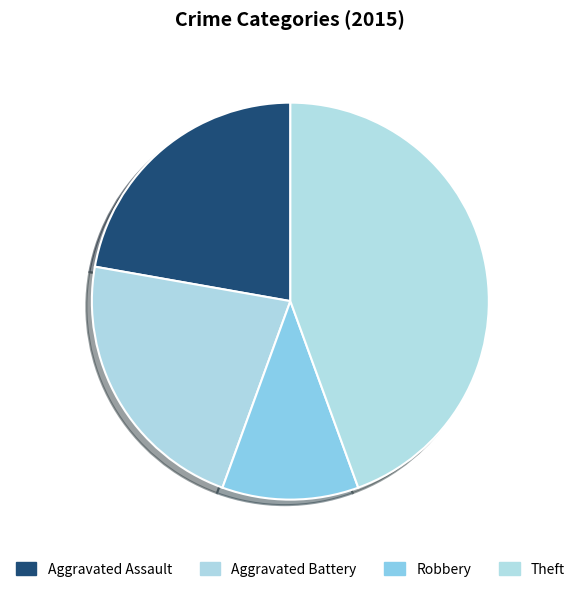

Count the number of slices in the pie.

4